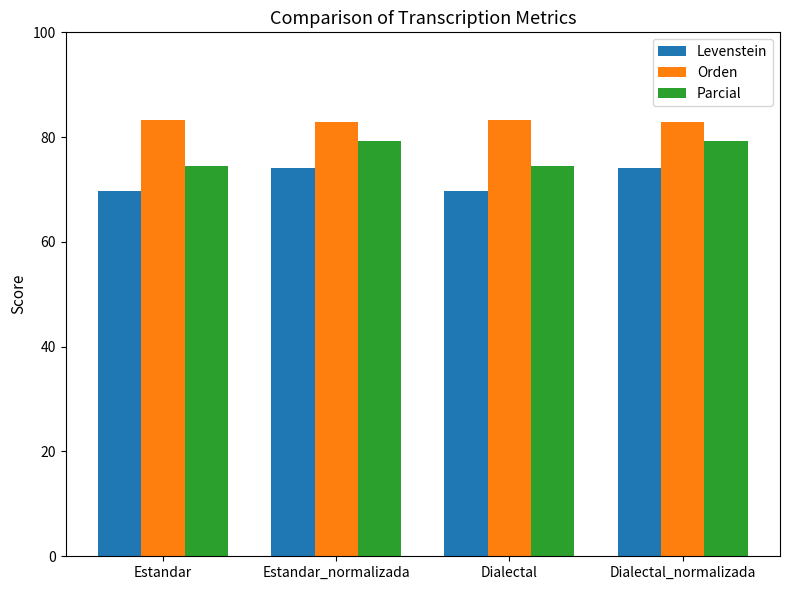

The Levenstein series shows 69.8 at Dialectal. True or false?

True